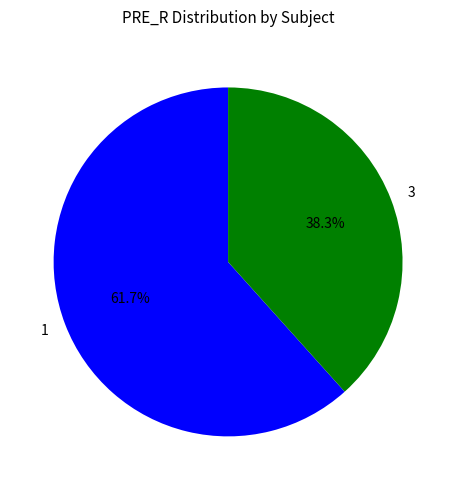

What is the largest slice in the pie chart?

1